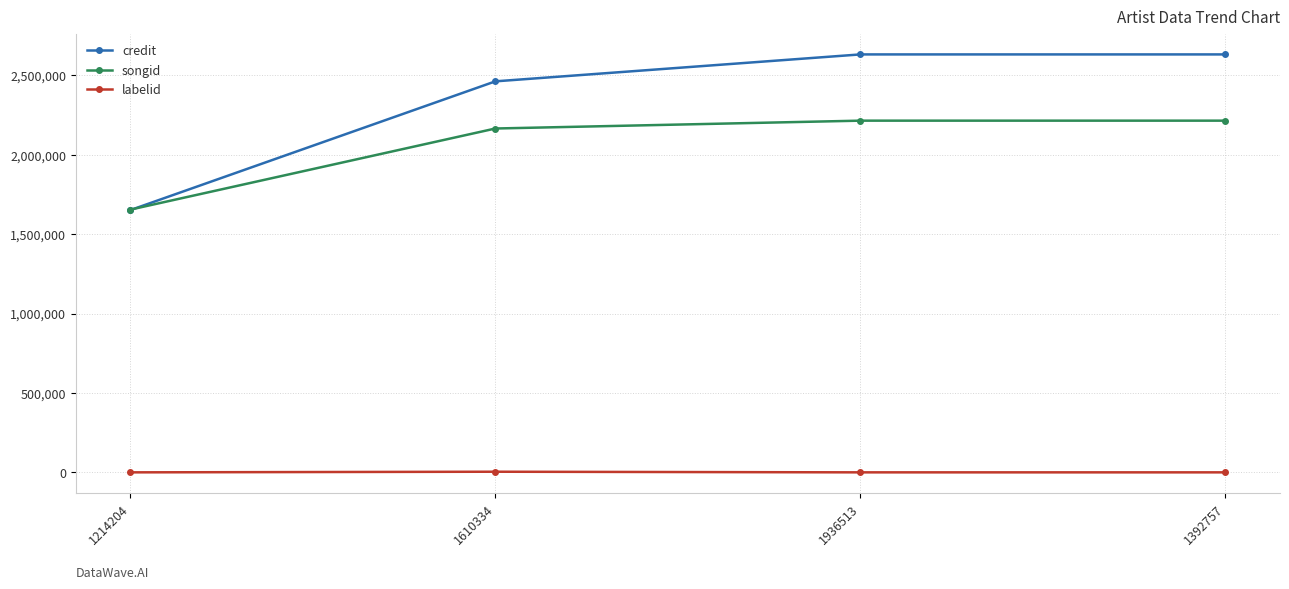

At how many categories does at least one series exceed 517601?

4